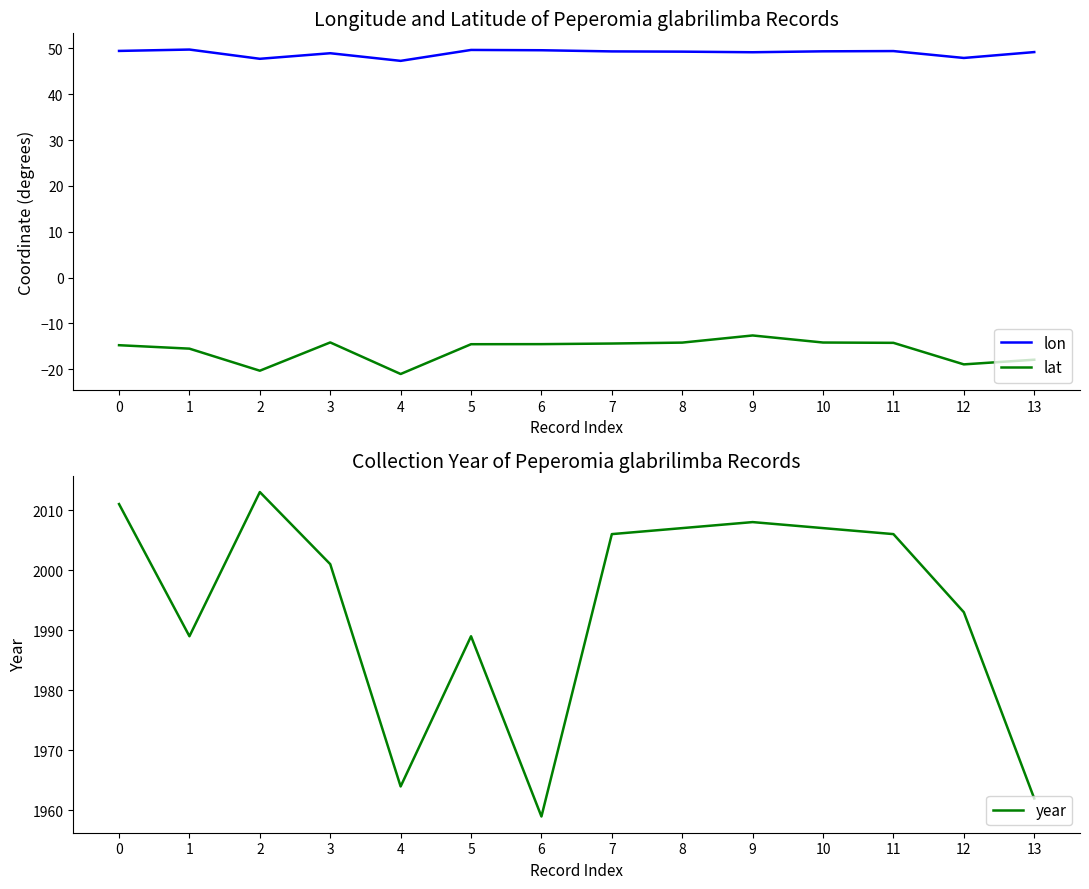

Reading left to right, list all the values displayed in this chart.

lon: 49.5	49.8	47.8	49.0	47.3	49.7	49.6	49.4	49.3	49.2	49.4	49.4	47.9	49.2
lat: -14.8	-15.5	-20.3	-14.1	-21.0	-14.5	-14.5	-14.4	-14.2	-12.6	-14.2	-14.2	-18.9	-17.9
year: 2011.0	1989.0	2013.0	2001.0	1964.0	1989.0	1959.0	2006.0	2007.0	2008.0	2007.0	2006.0	1993.0	1962.0